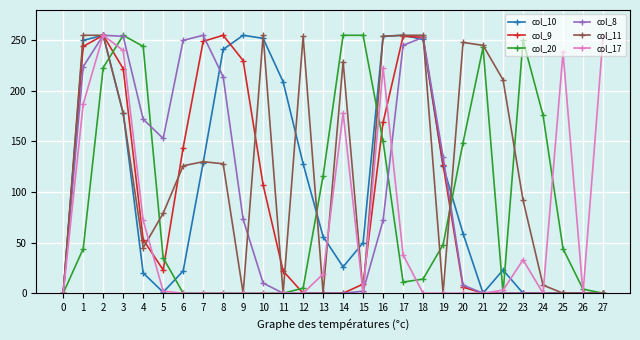

What is the difference between the col_9 values at 11 and 16?

147